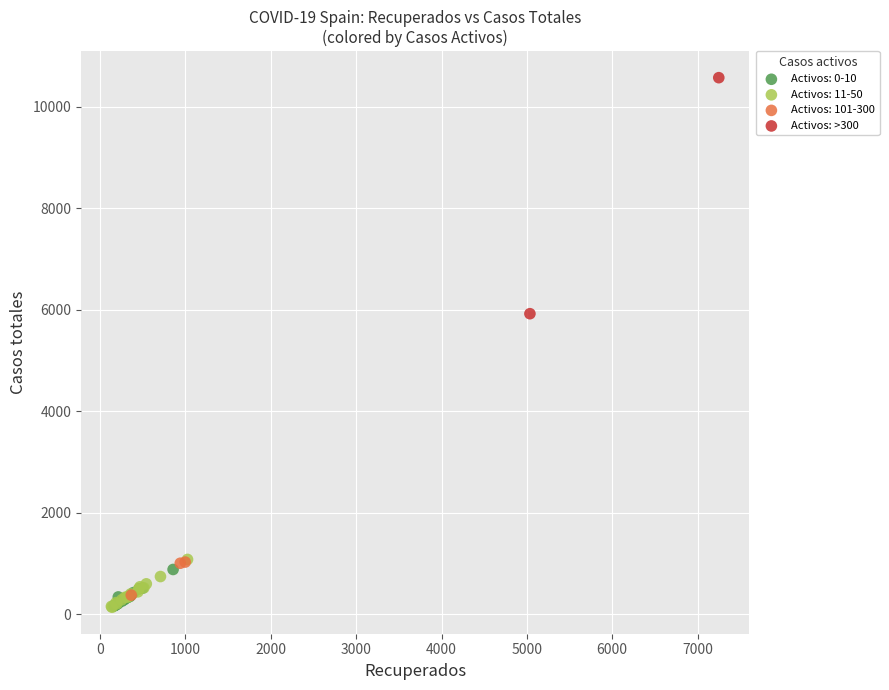

What are all the series names shown in the legend?

Activos: 0-10, Activos: 11-50, Activos: 101-300, Activos: >300